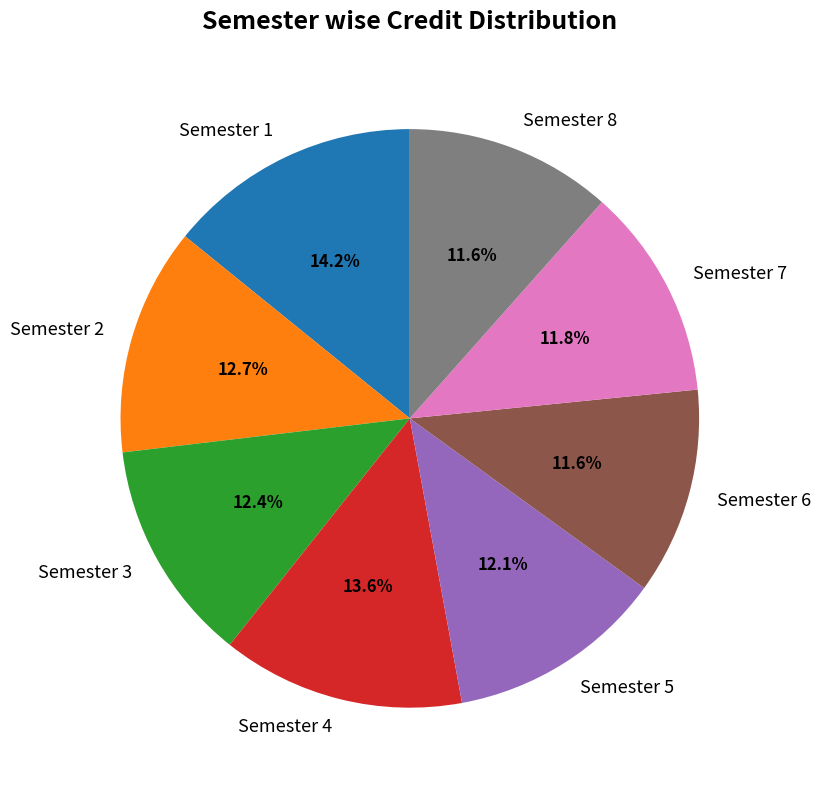

What is the total percentage of Semester 4 and Semester 2?

26.3%